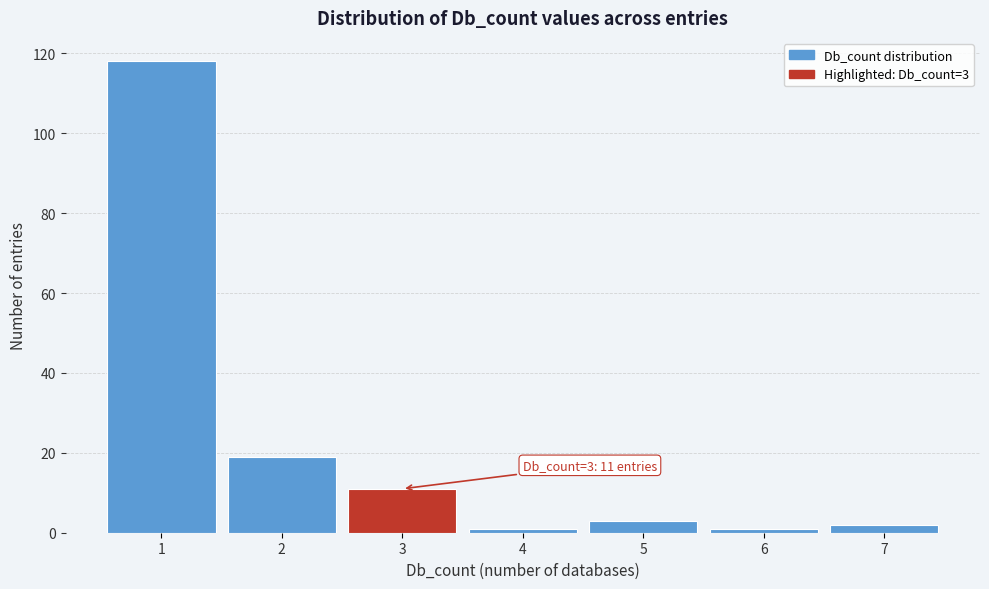

Over which range of the x-axis is the bar tallest?

0.5 to 1.5